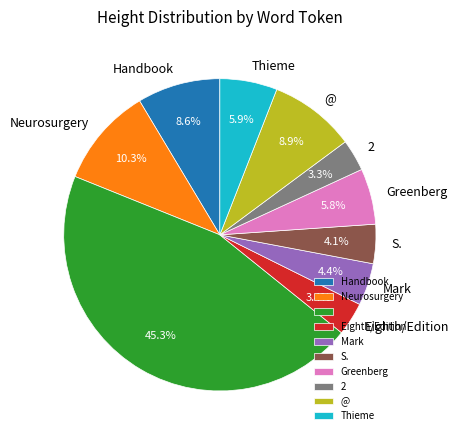

Is there any slice that represents more than half of the pie?

No